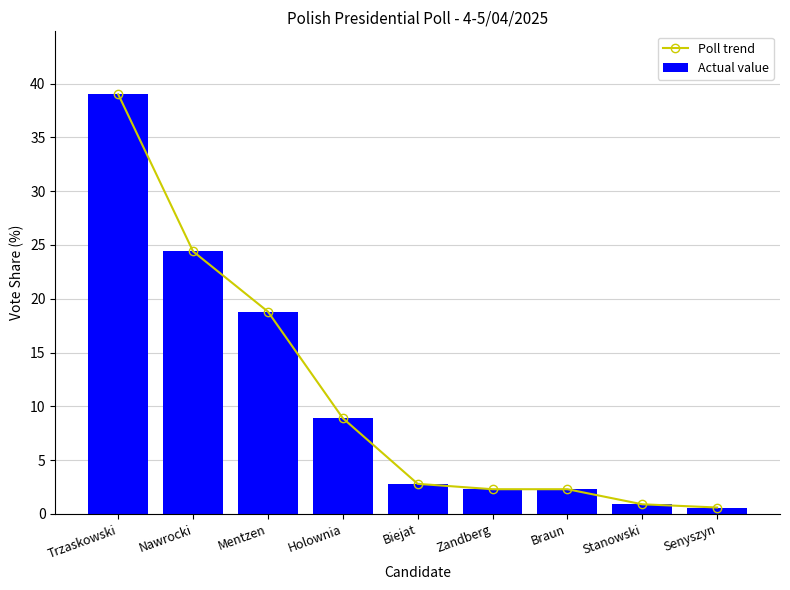

What value does the Actual value series have at Mentzen?

18.8